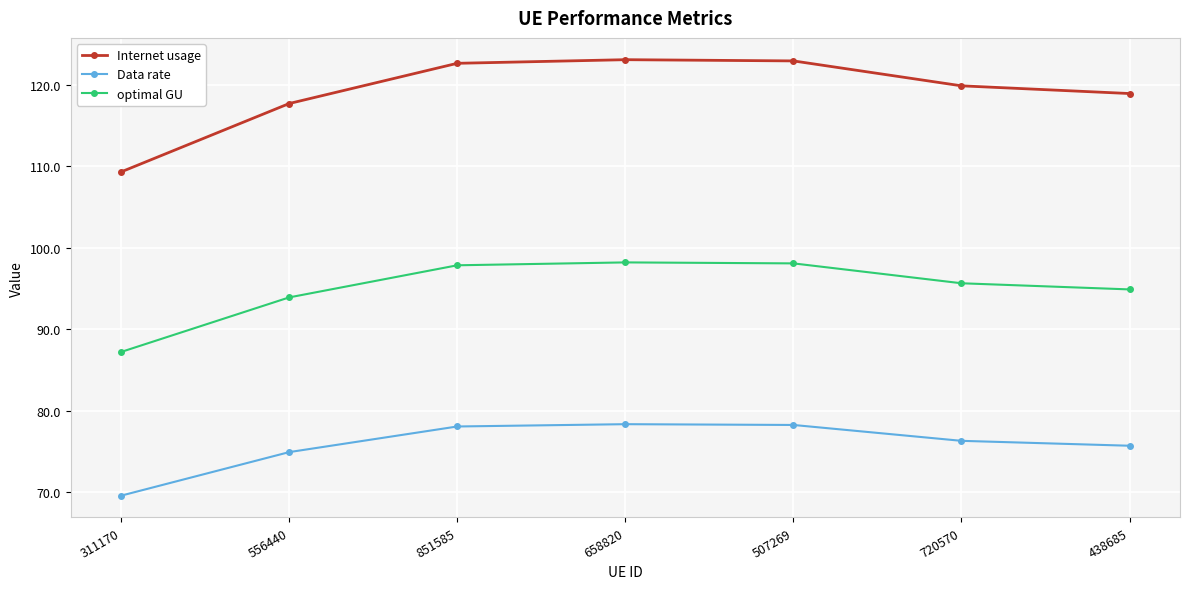

At how many categories does at least one series exceed 73?

7